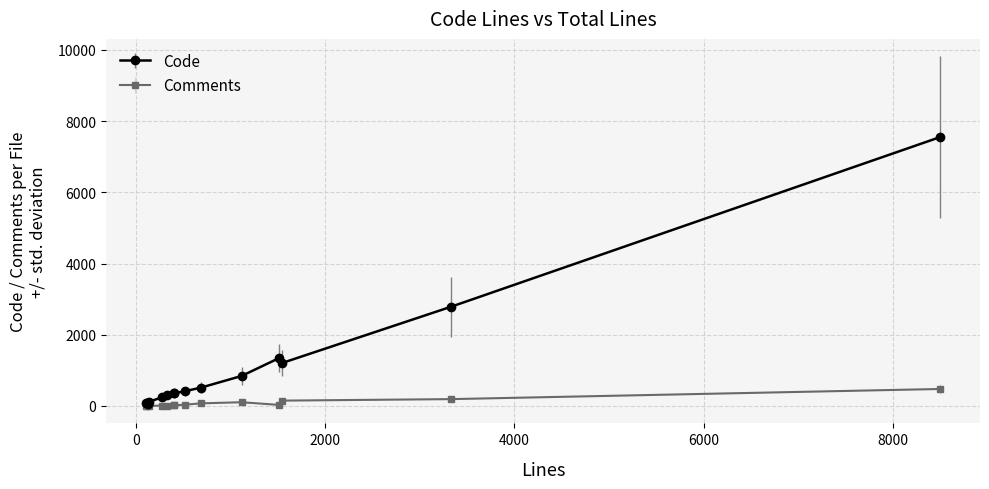

Which series has the widest spread of values?

Code